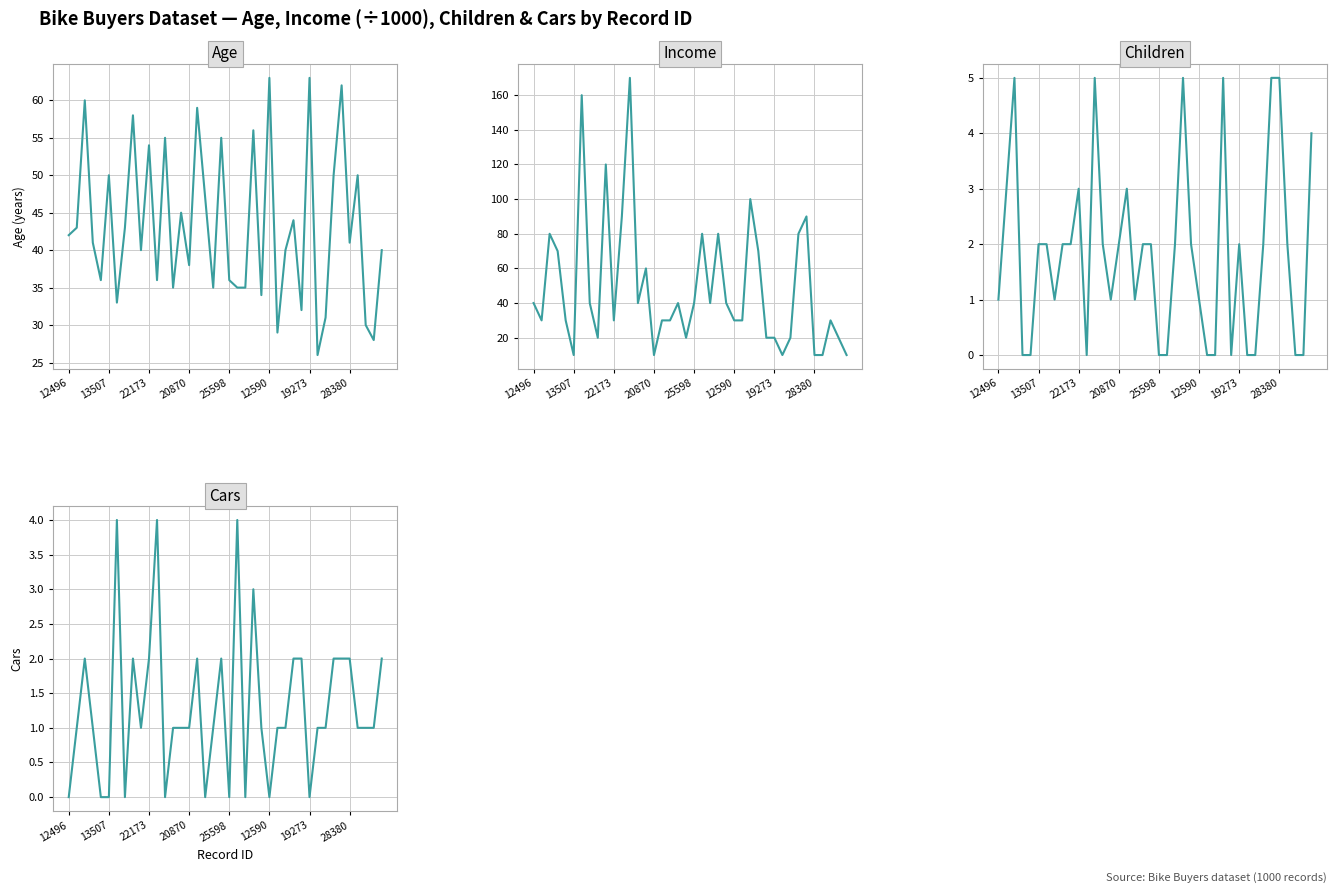

What is the difference between the highest and lowest values at 18?

39